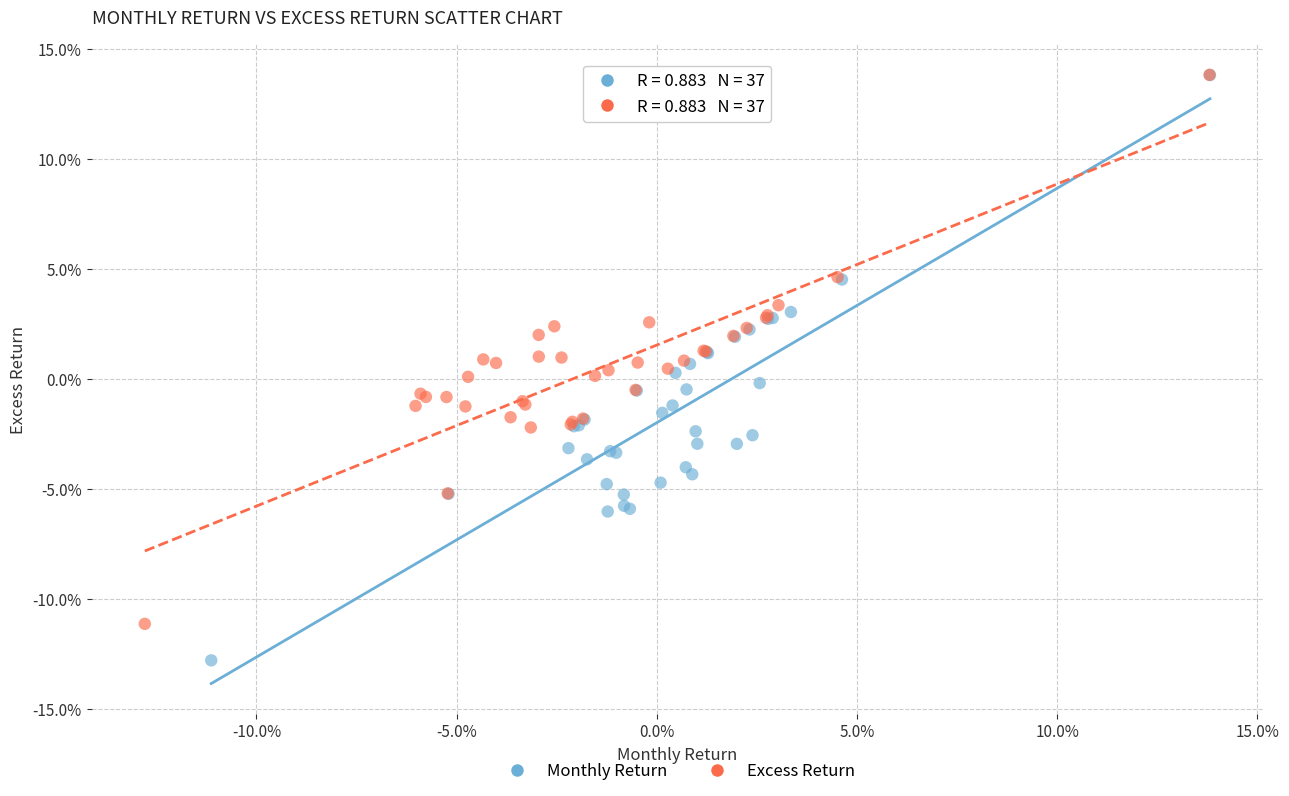

What are all the series names shown in the legend?

Monthly Return, Excess Return